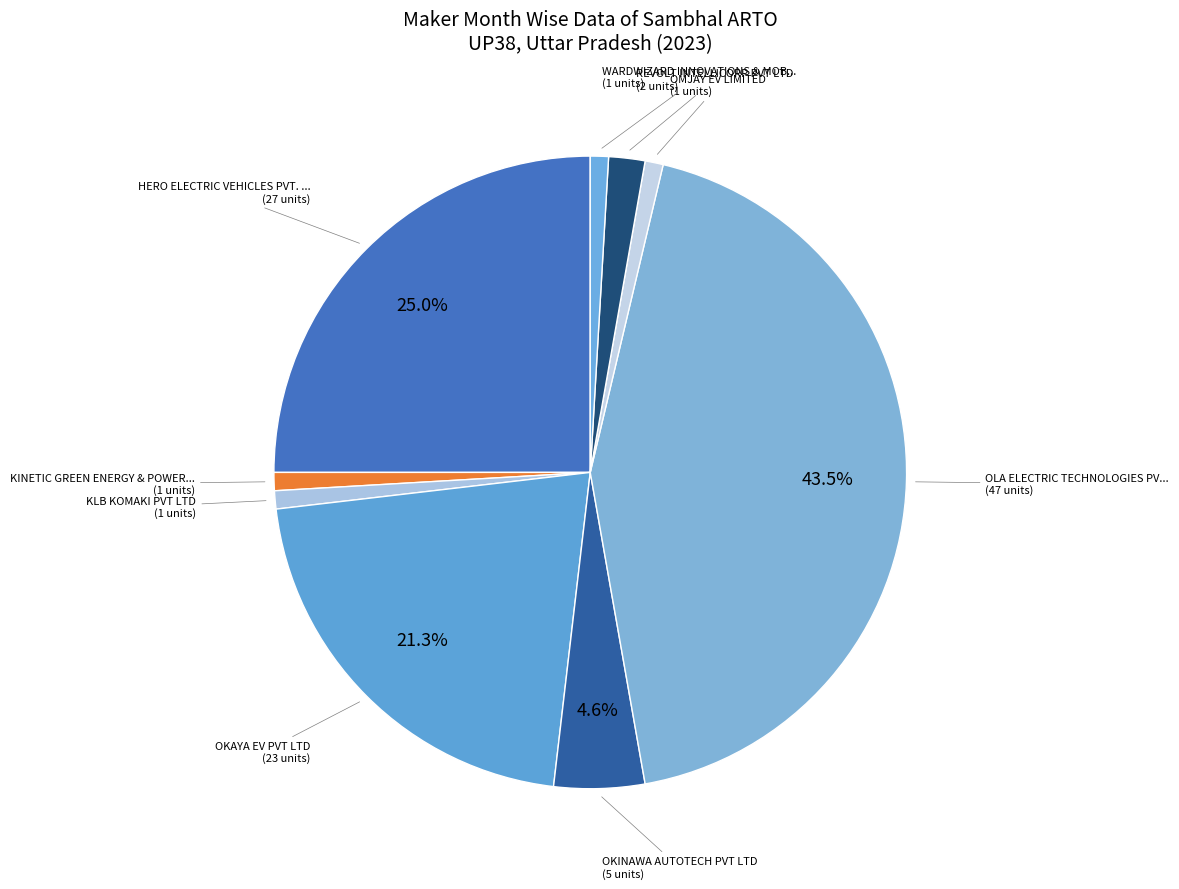

How many slices are in this pie chart?

9